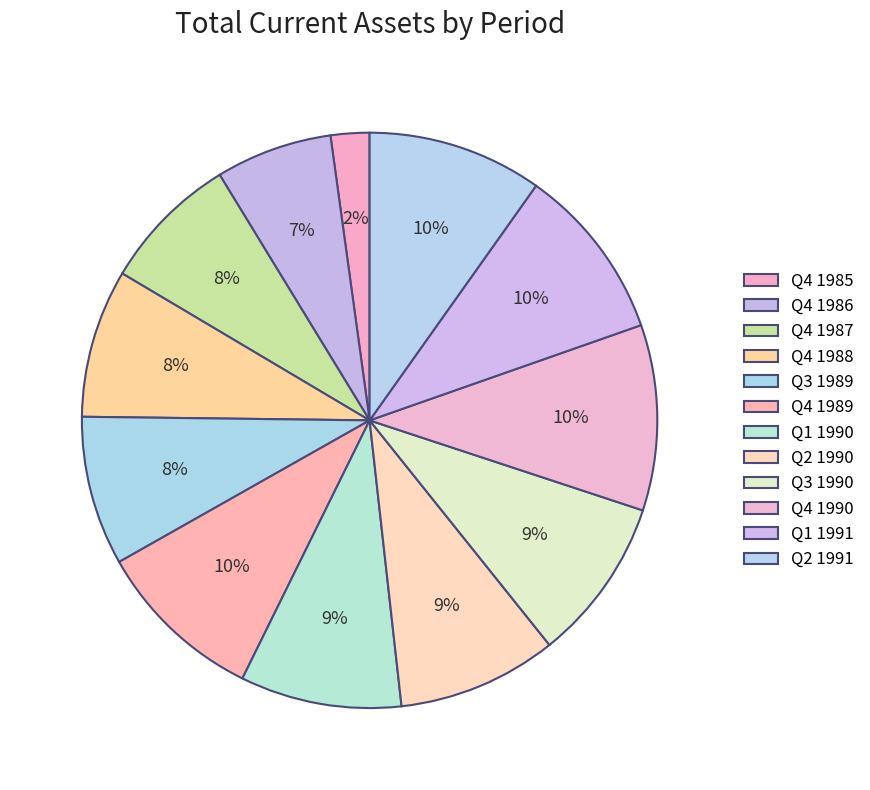

Count the number of slices in the pie.

12